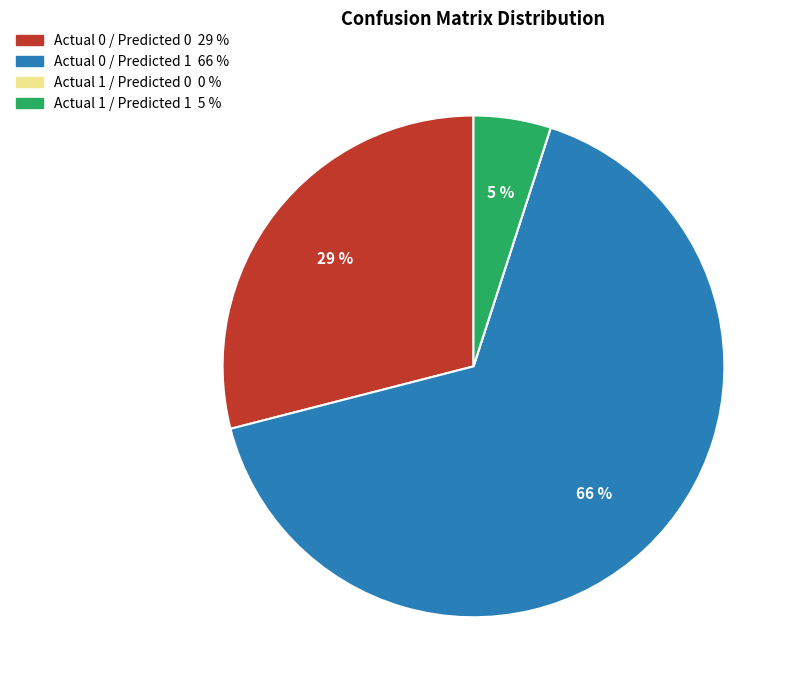

Do Actual 0 / Predicted 1 and Actual 1 / Predicted 1 together represent more than half of the pie?

Yes